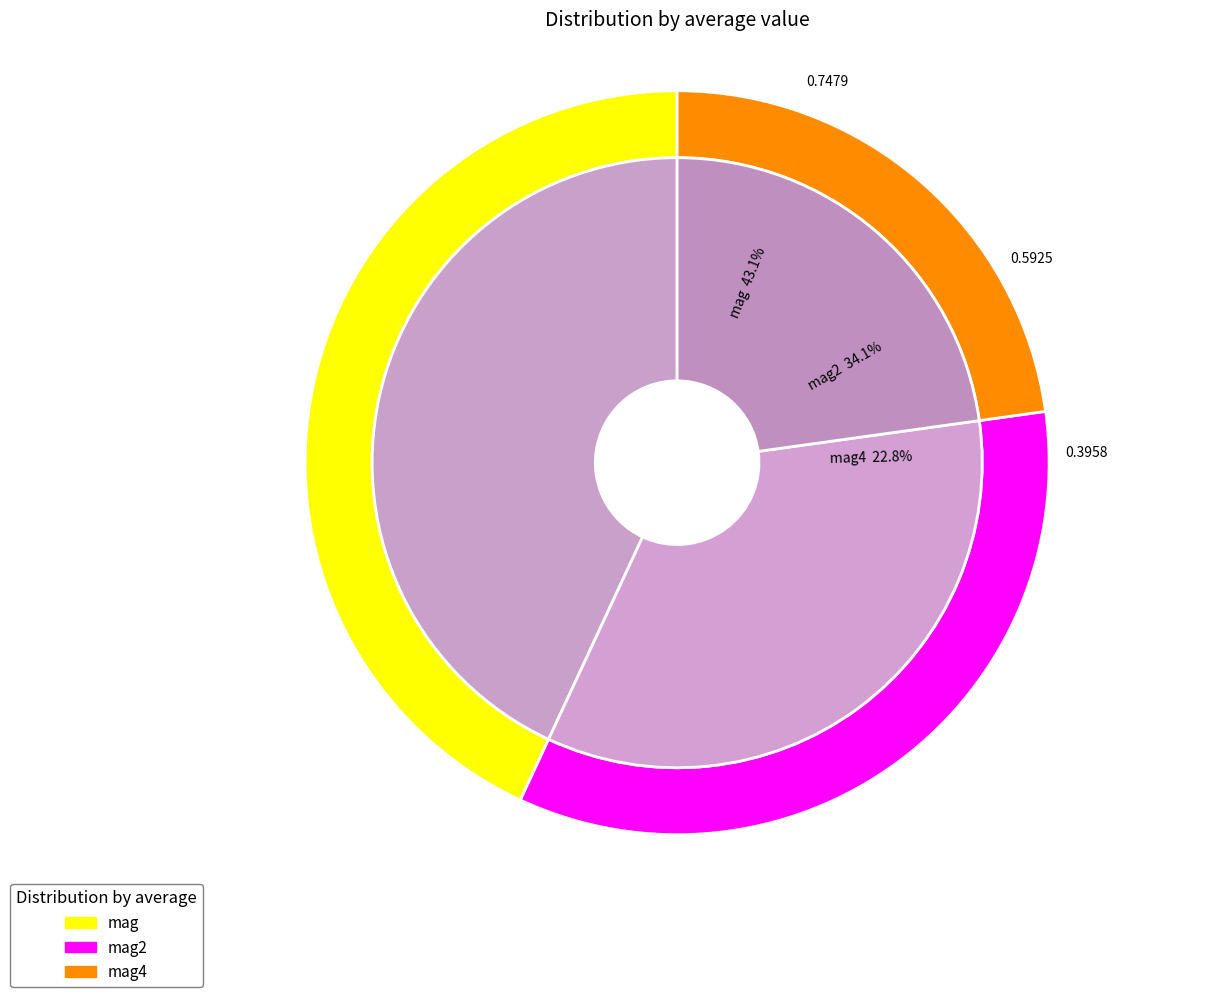

What percentage do mag2 and mag together represent?

77.2%